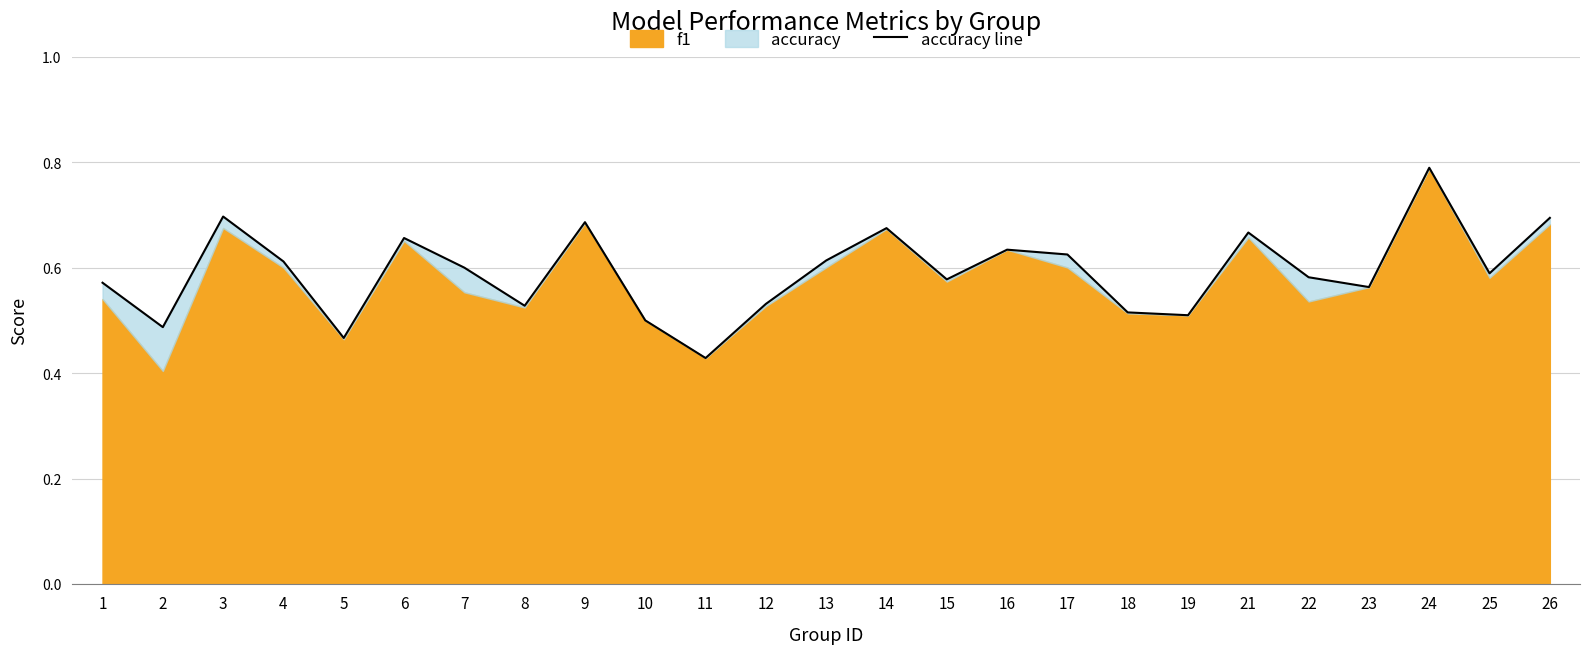

The value at 17 is 0.4. True or false?

False